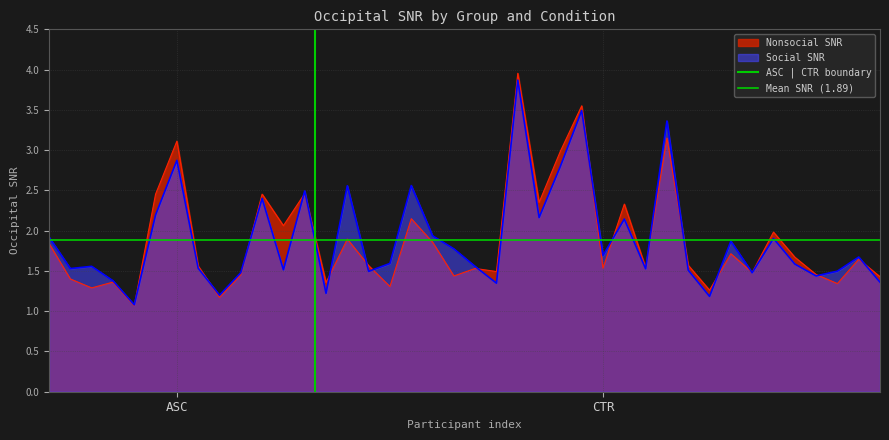

What is the label of the 2nd point from the right?

ASC